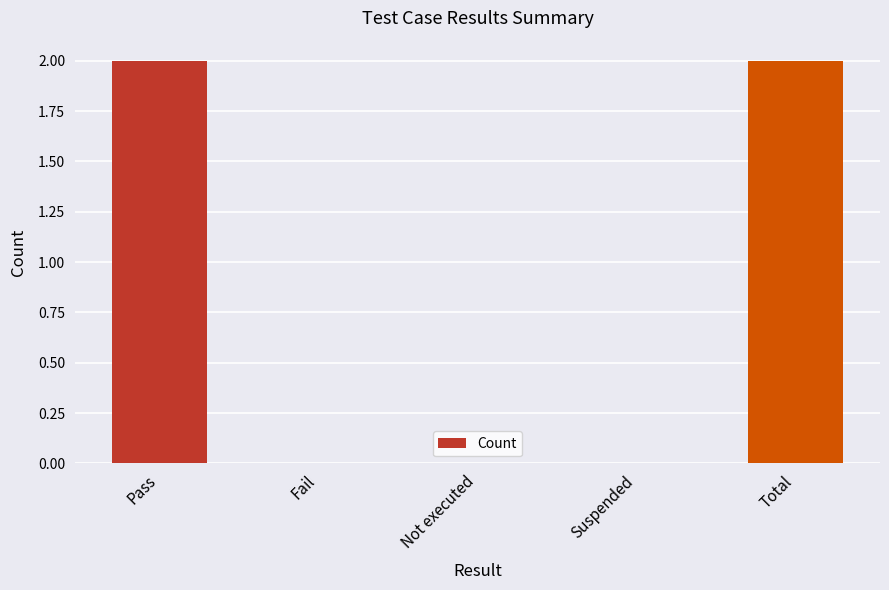

Between Total and Not executed, which is larger?

Total